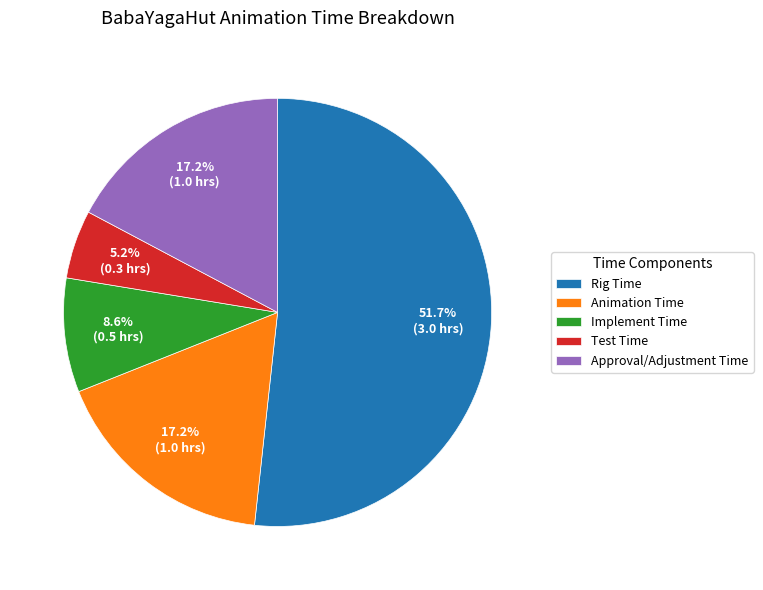

To the nearest percent, what is the difference between the largest and smallest slice percentages?

47%